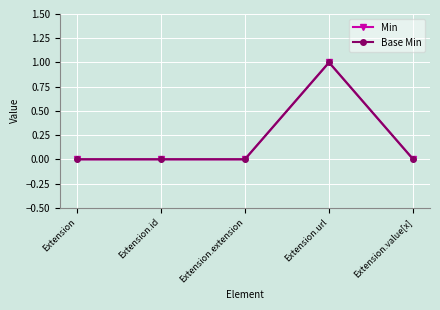

Does the chart have visible grid lines?

Yes